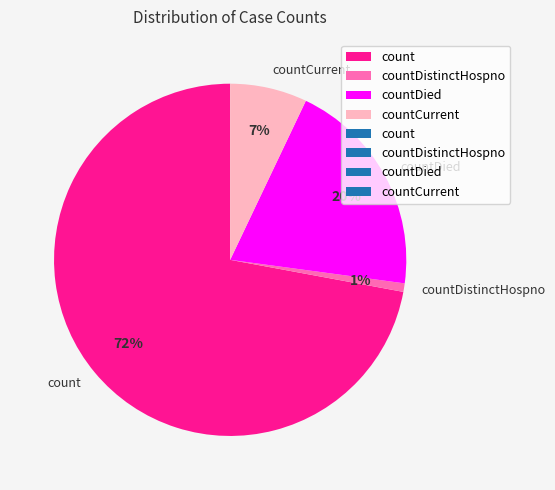

To the nearest percent, what is the difference between the count and countCurrent slice percentages?

65%